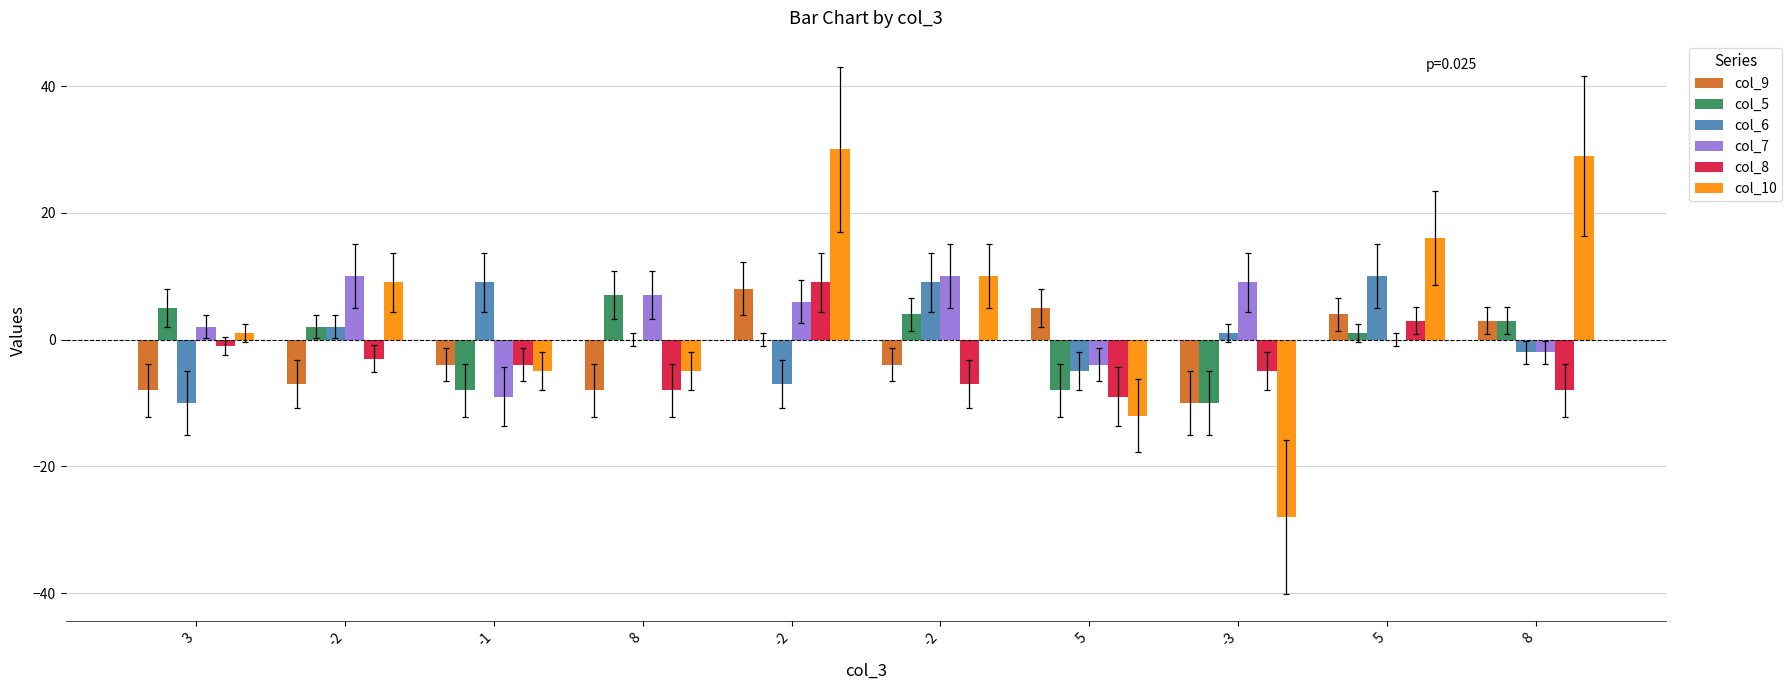

How many distinct data groups are displayed?

6